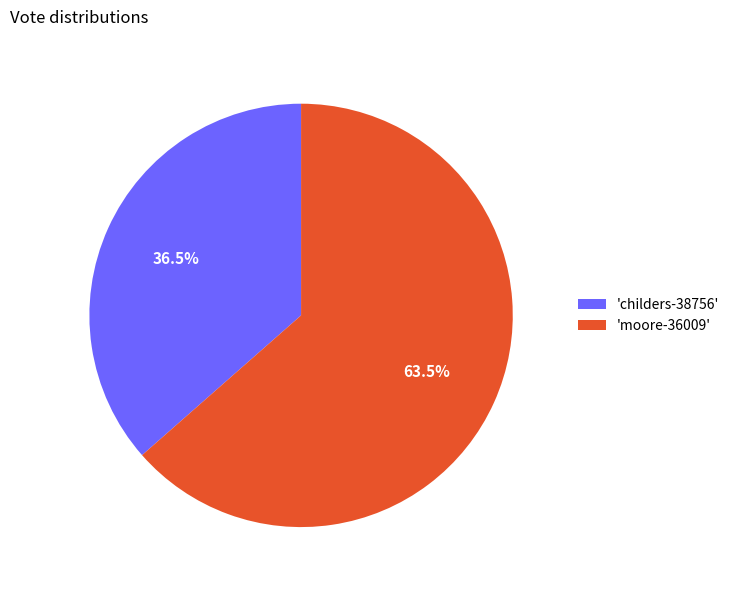

Which has a higher value, 'moore-36009' or 'childers-38756'?

'moore-36009'